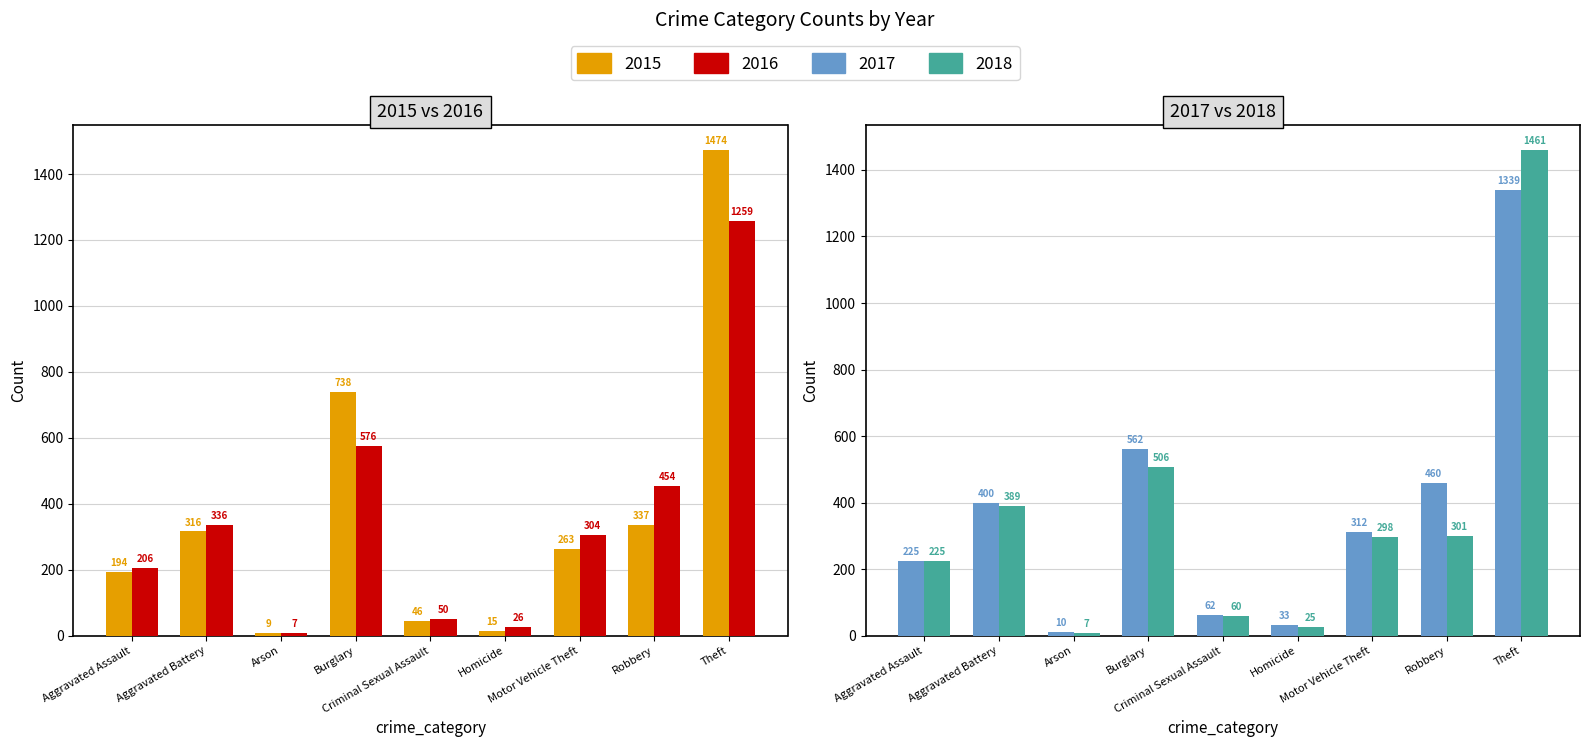

What are all the series names shown in the legend?

2015, 2016, 2017, 2018